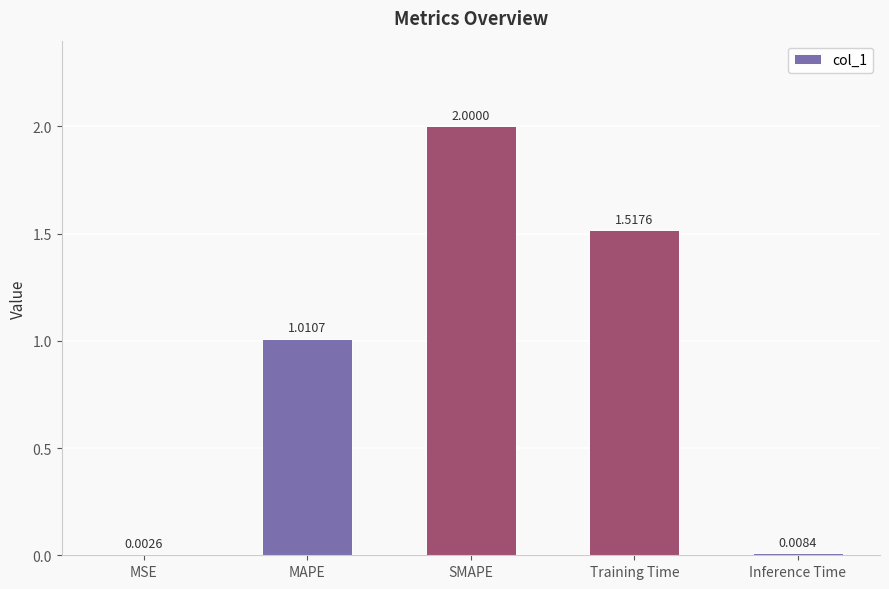

What is the change in value from MSE to MAPE?

+1.0